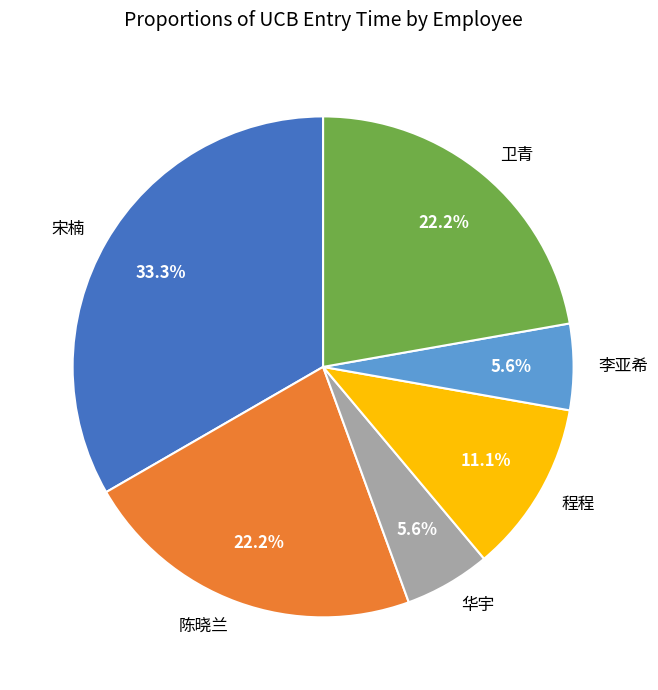

The 卫青 slice represents 22% of the pie. True or false?

True